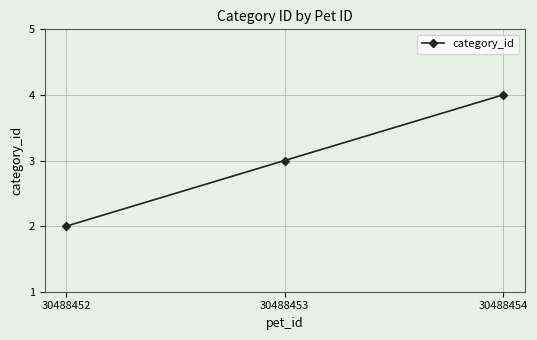

What is the minimum value shown in the chart?

2